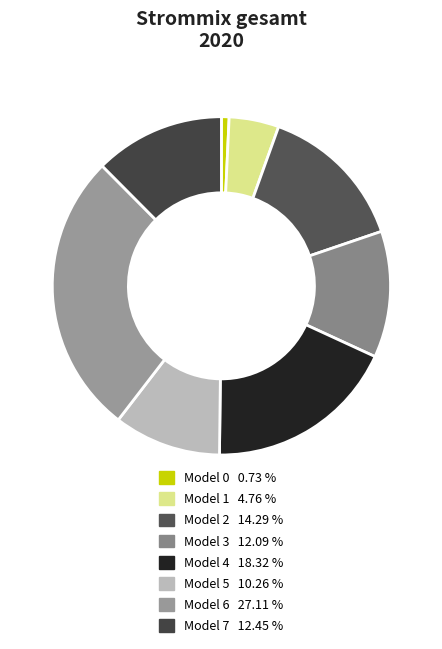

Is there a majority slice in this chart?

No